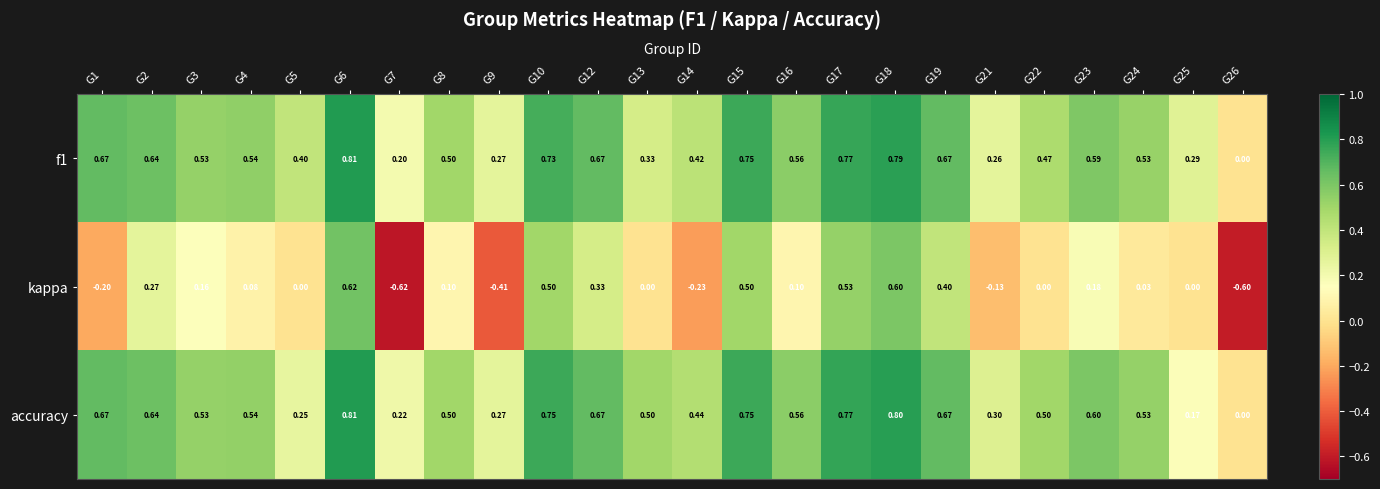

Is the value of kappa at G16 greater than the value of f1 at G2?

No